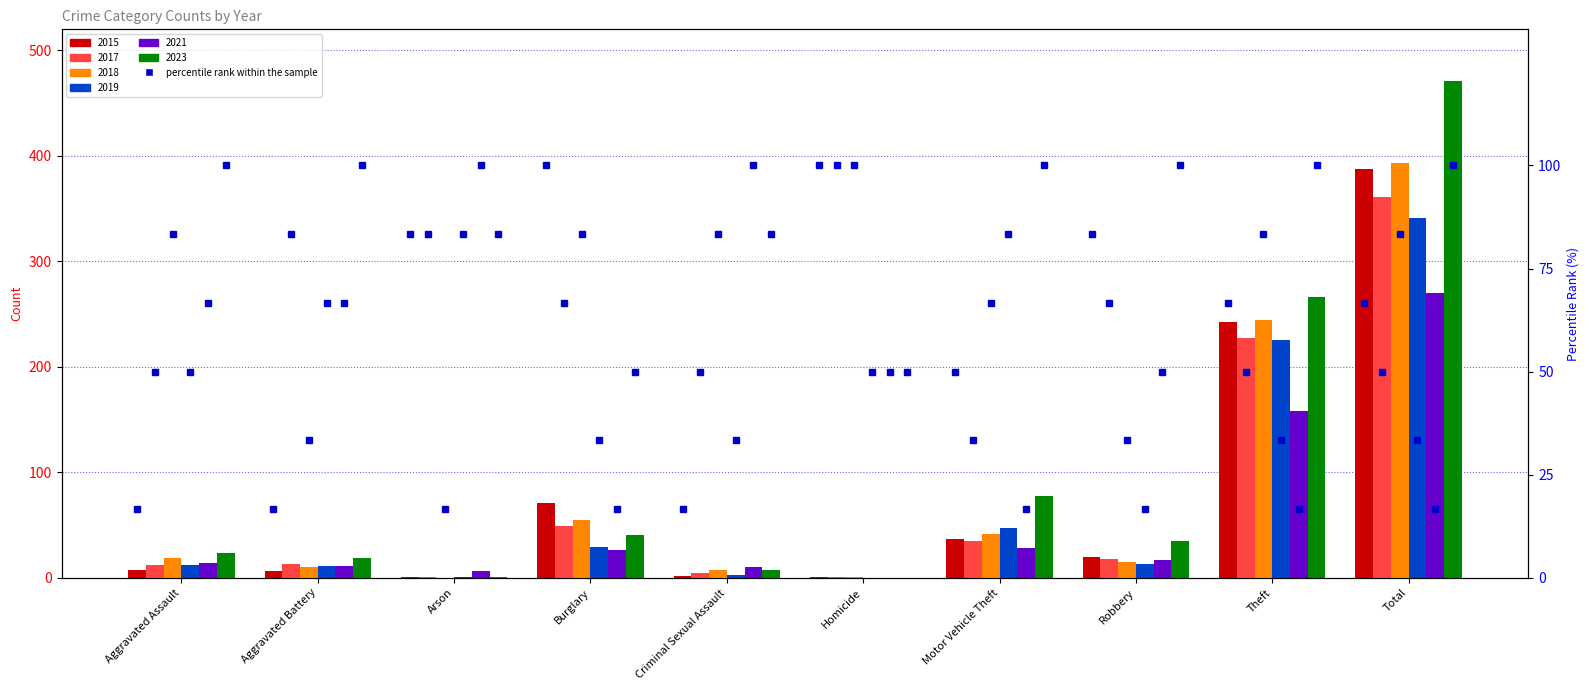

What is the difference between the values at Arson and Theft?

16.7